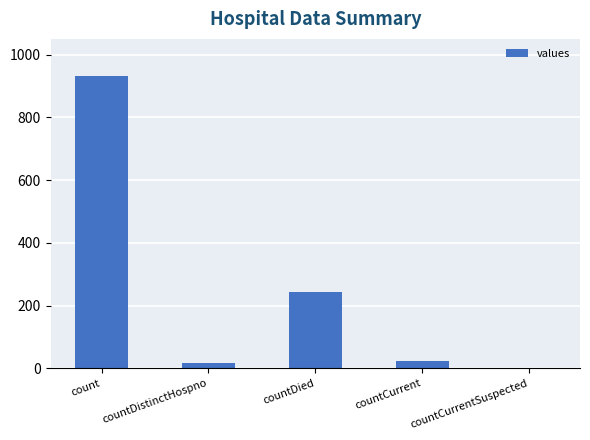

Reading left to right, extract all data points from this chart.

933	17	242	22	0